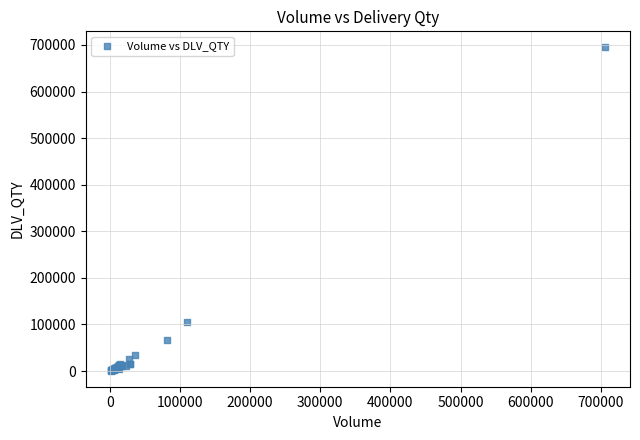

What Y value in the scatter plot is closest to 347787?

104876